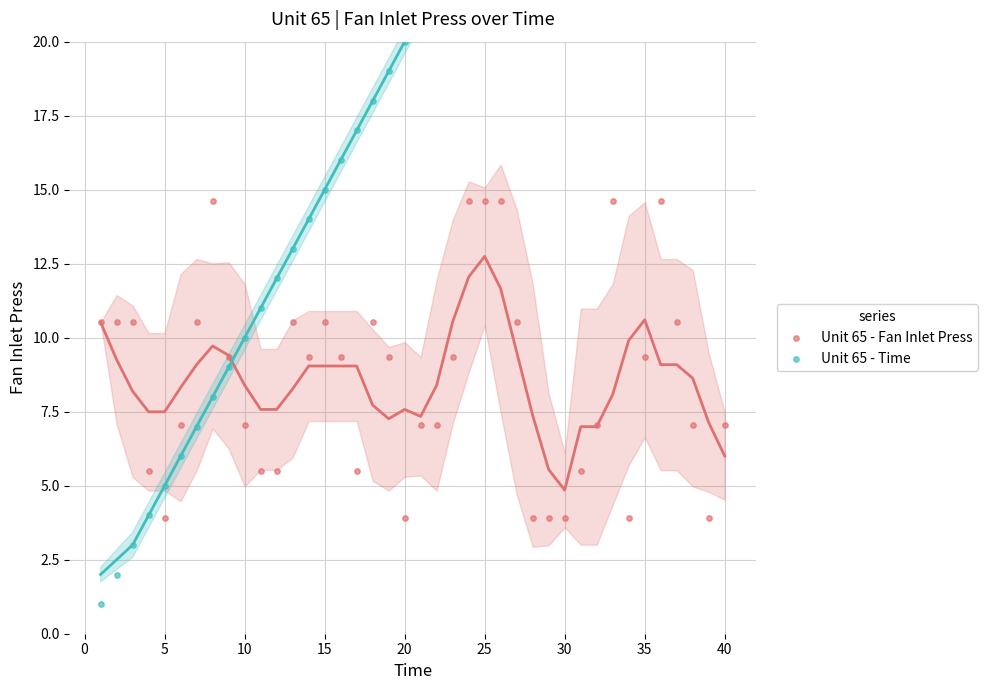

Which series reaches the maximum Y coordinate?

Unit 65 - Time